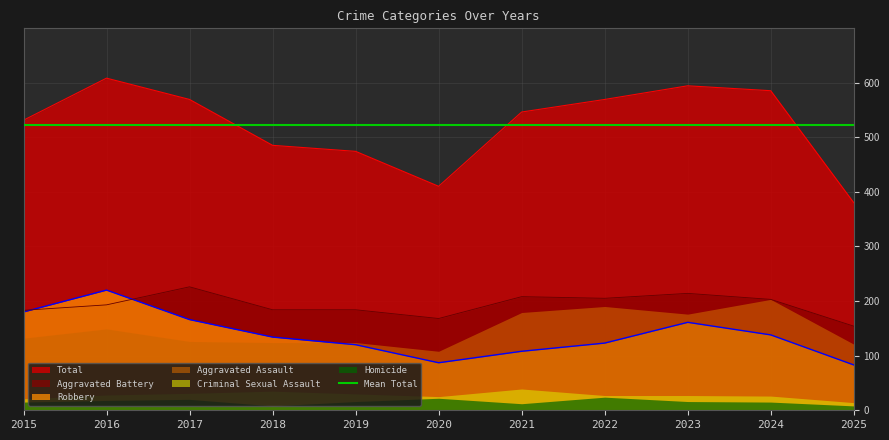

What is the lowest value of the Total series?

380.0